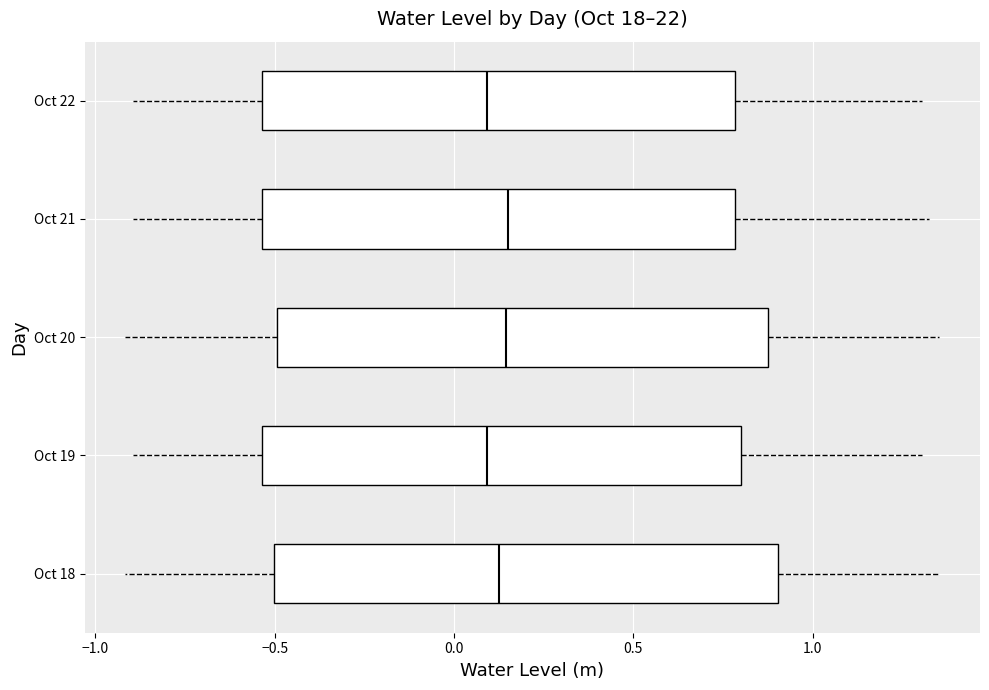

Reading bottom to top, read every box against the x-axis: the position of its median line, the range the box covers, and the ends of its whiskers. The values are not printed on the chart, so give them approximately, as read against the axis.

Oct 18: median 0.15, box -0.50 to 0.90, whiskers -0.90 to 1.35
Oct 19: median 0.10, box -0.55 to 0.80, whiskers -0.90 to 1.30
Oct 20: median 0.15, box -0.50 to 0.90, whiskers -0.90 to 1.35
Oct 21: median 0.15, box -0.55 to 0.80, whiskers -0.90 to 1.30
Oct 22: median 0.10, box -0.55 to 0.80, whiskers -0.90 to 1.30